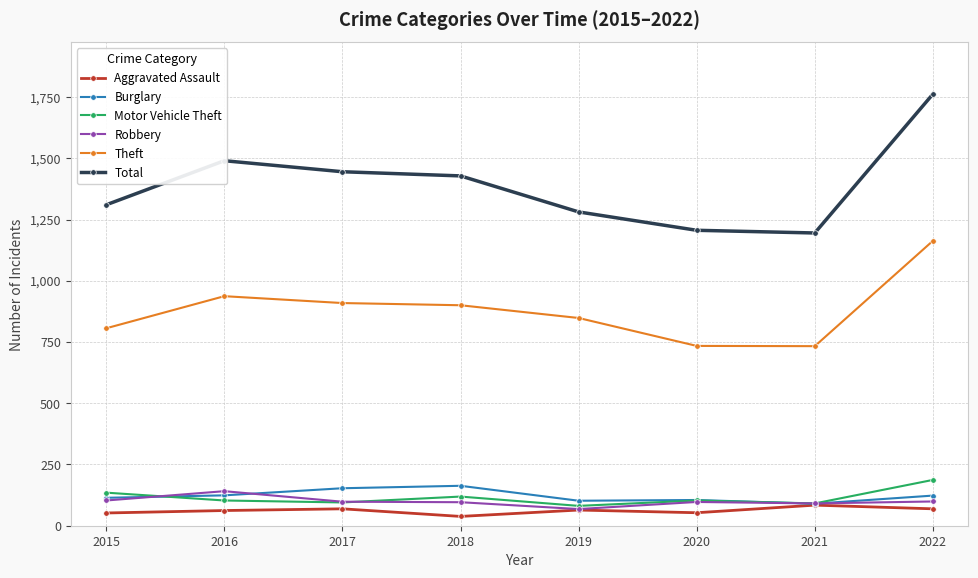

True or false: Aggravated Assault has more than 0 points higher than both neighbors.

True